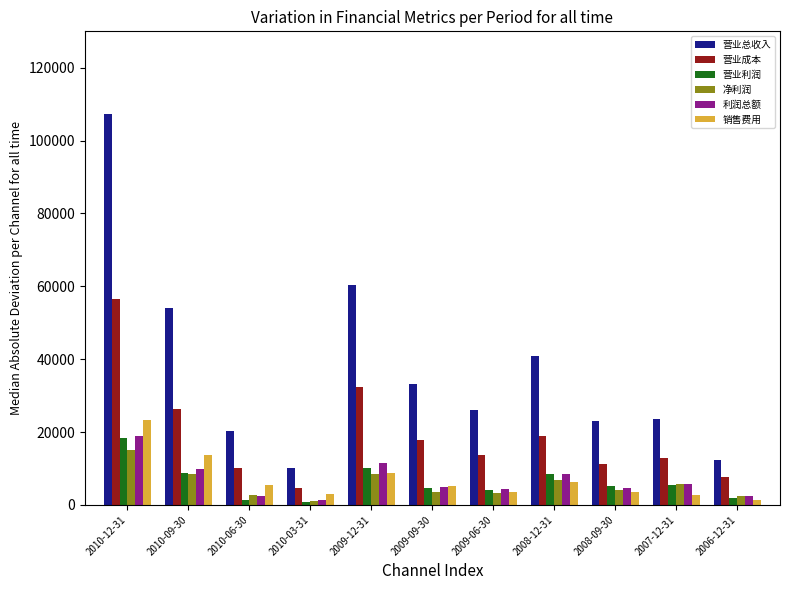

What is the value of the 销售费用 bar at the 2nd from the left?

13603